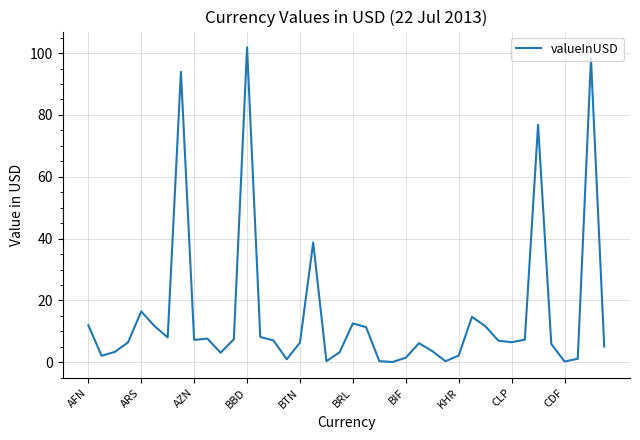

What is the difference between the maximum and second lowest values?

101.6